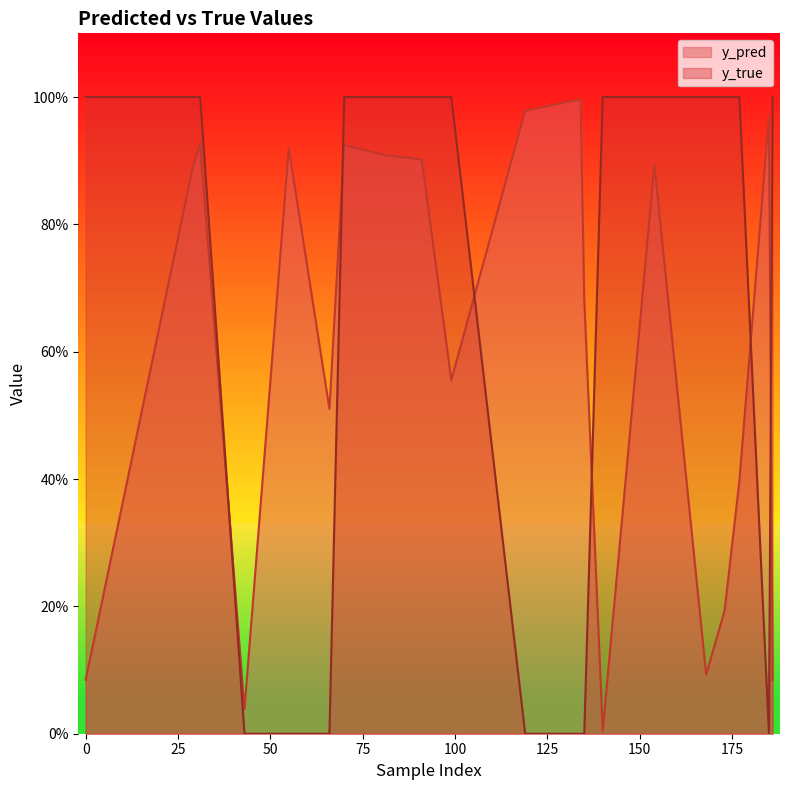

True or false: y_true has more than 2 interior local peaks.

False